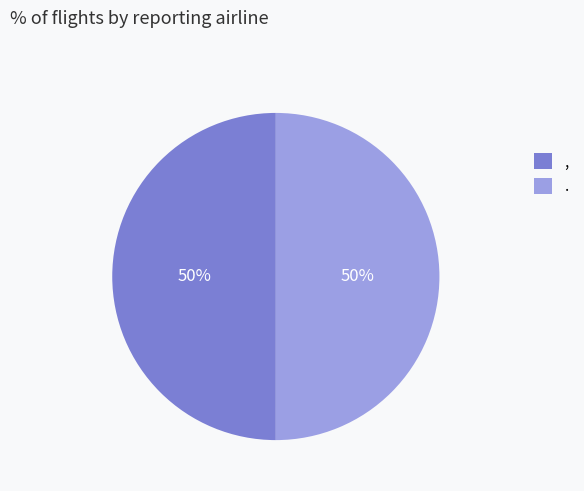

To the nearest percent, what portion does , represent?

50%